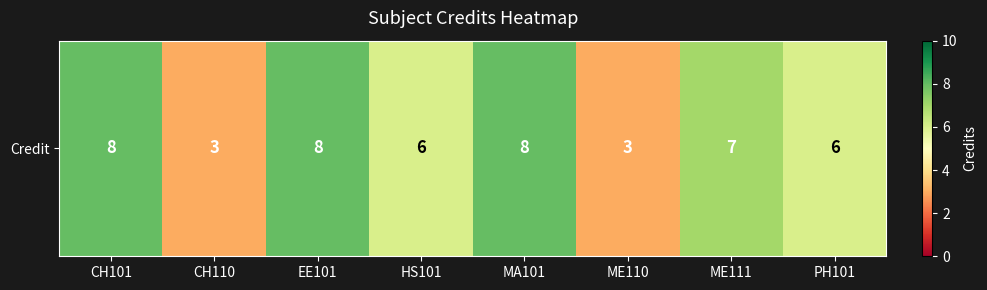

Which category has the highest value across all series?

CH101